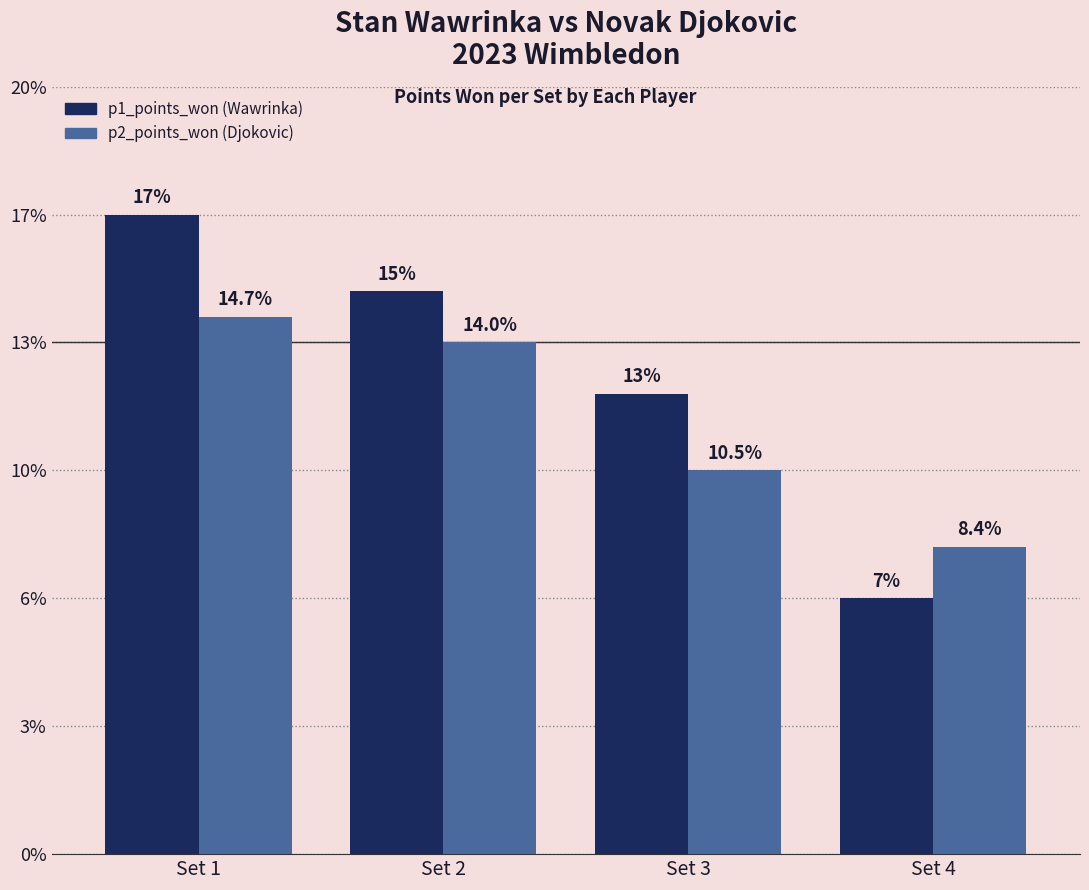

Does the chart contain stacked bars?

No